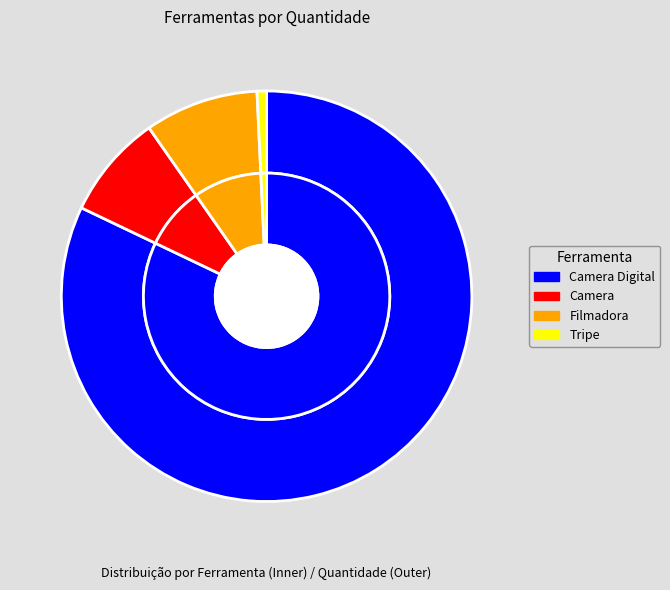

Is Tripe the majority of the pie?

No